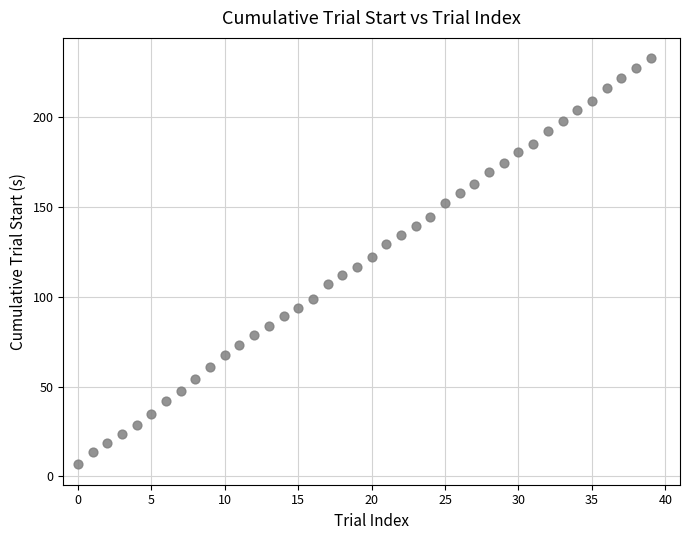

What is the range of Y values (max minus min)?

226.4